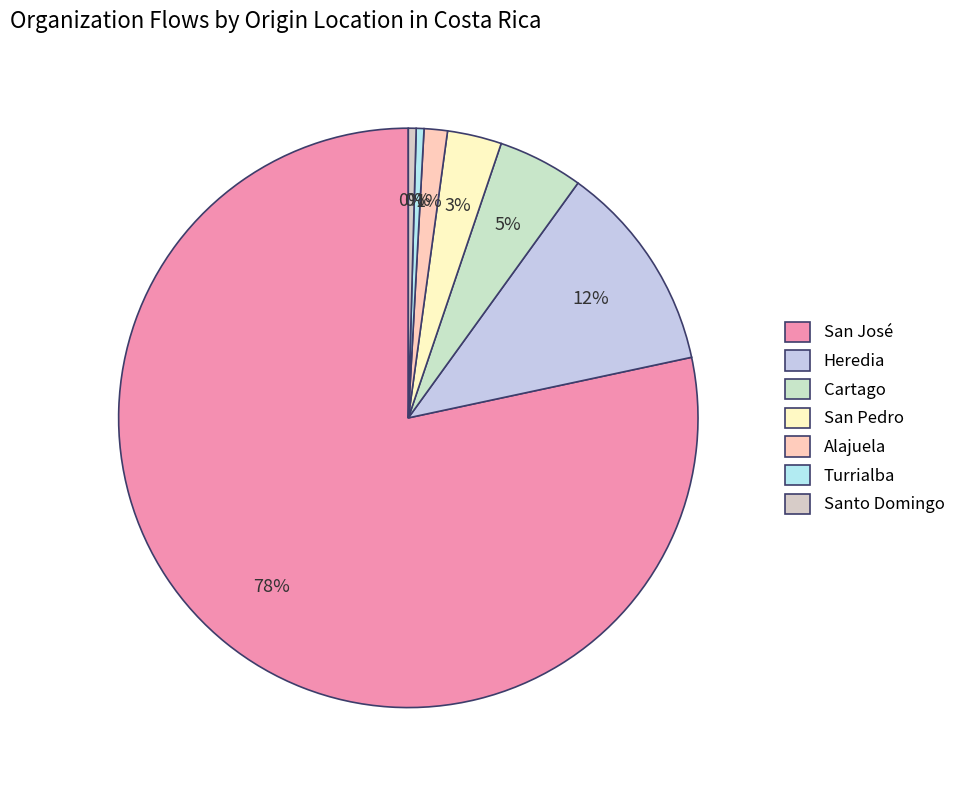

How many segments does this pie chart have?

7